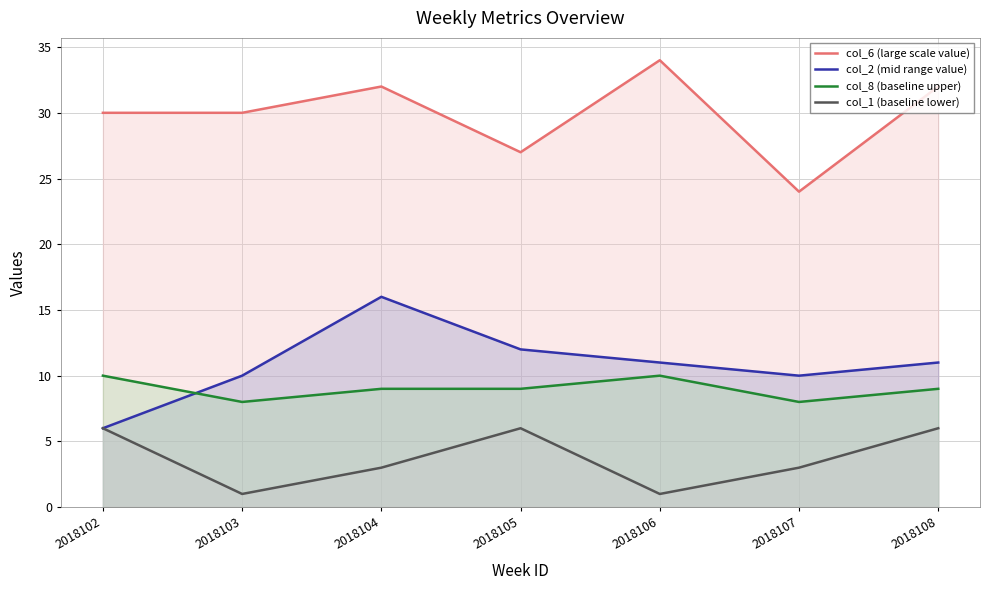

Which series has the largest range (max minus min)?

col_6 (large scale value)